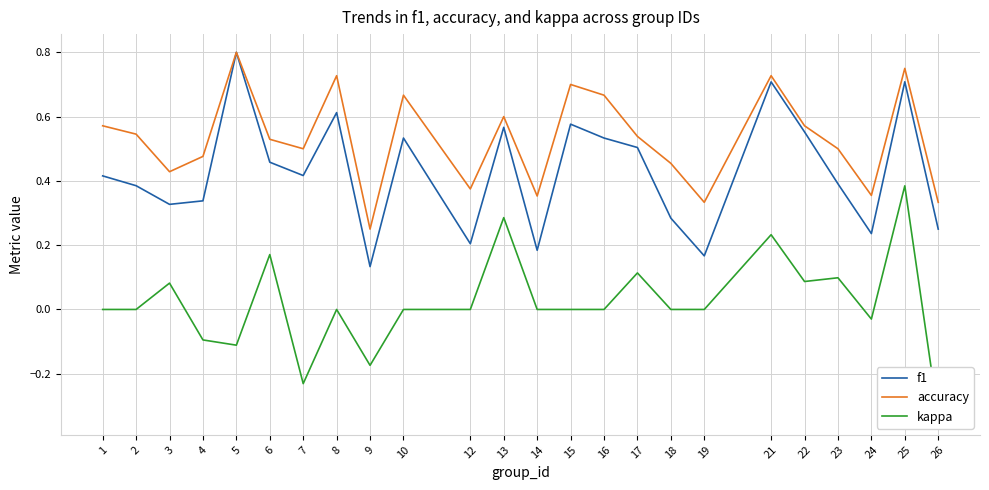

What is the average value of the accuracy series?

0.5